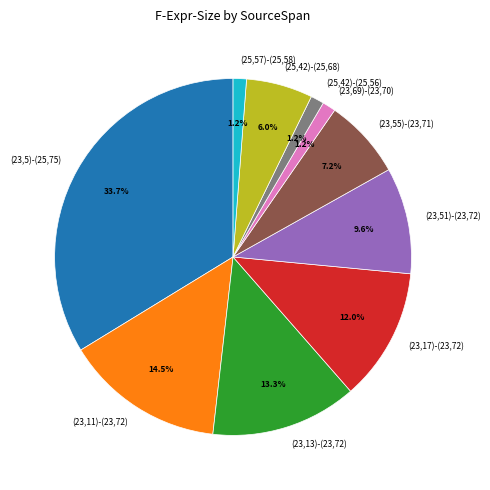

Between (23,11)-(23,72) and (25,42)-(25,68), which is larger?

(23,11)-(23,72)